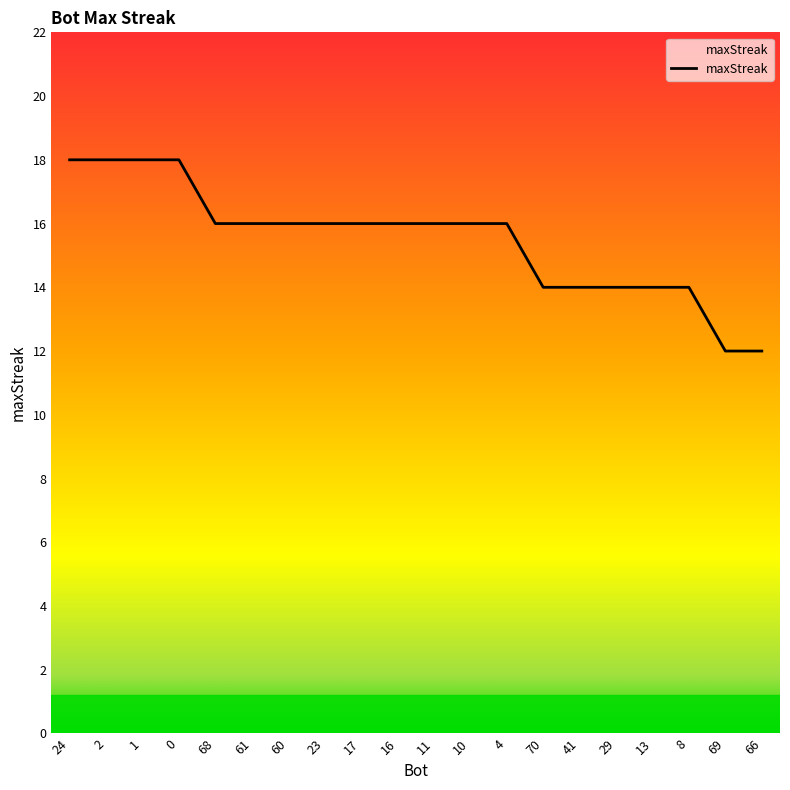

What position from the left is 10?

12